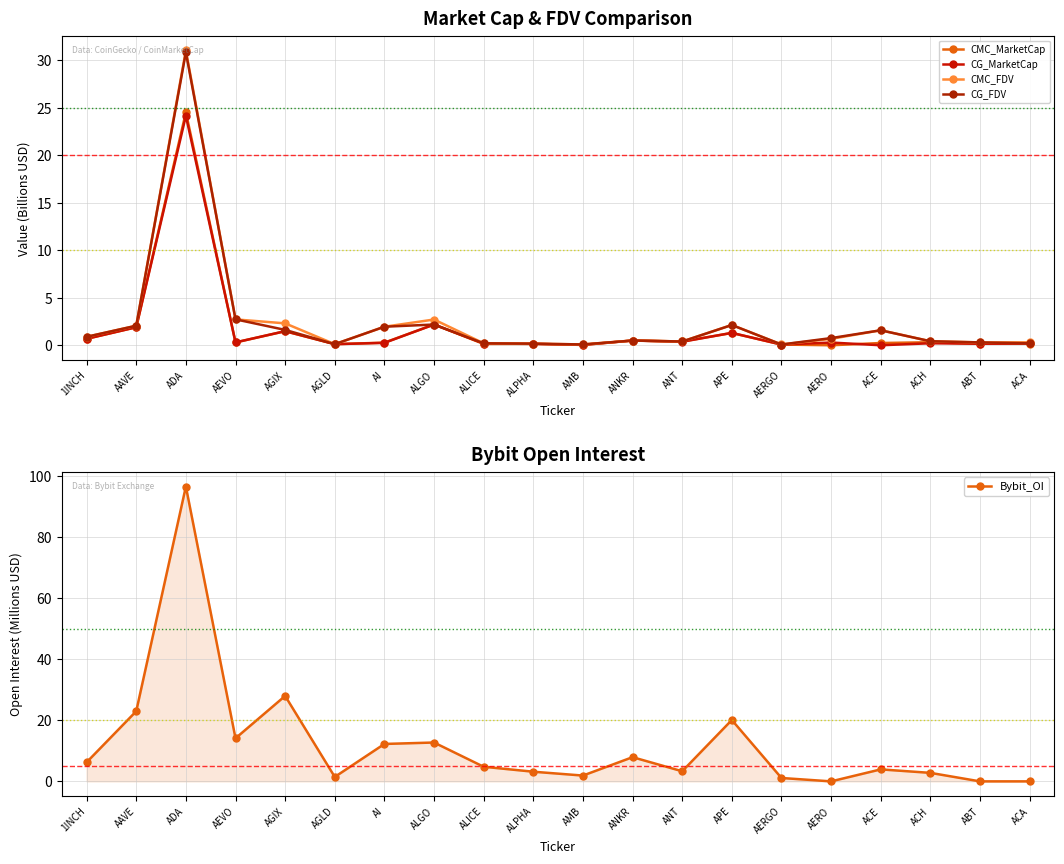

In Bybit_OI, how many points are lower than both neighbors (excluding endpoints)?

5